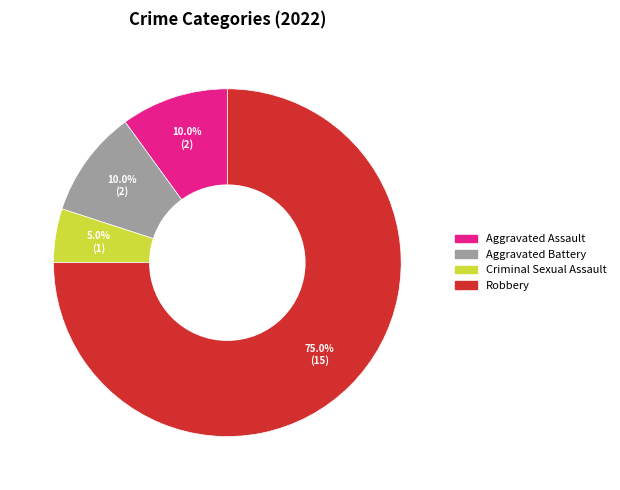

To the nearest percent, what is the average slice percentage?

25%